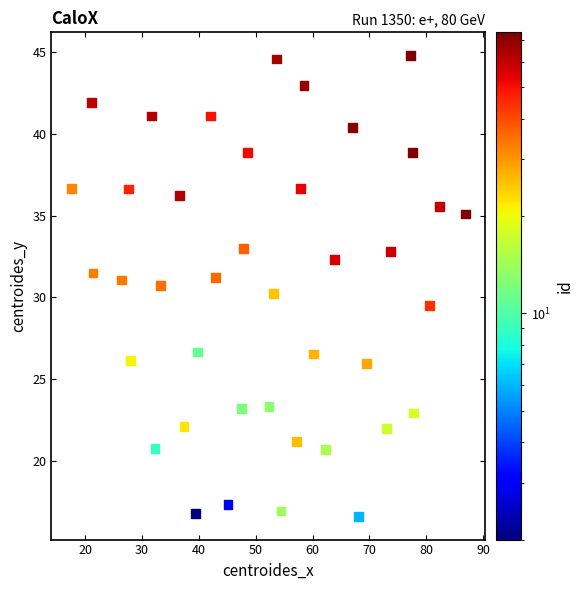

What is the range of Y values (max minus min)?

28.2